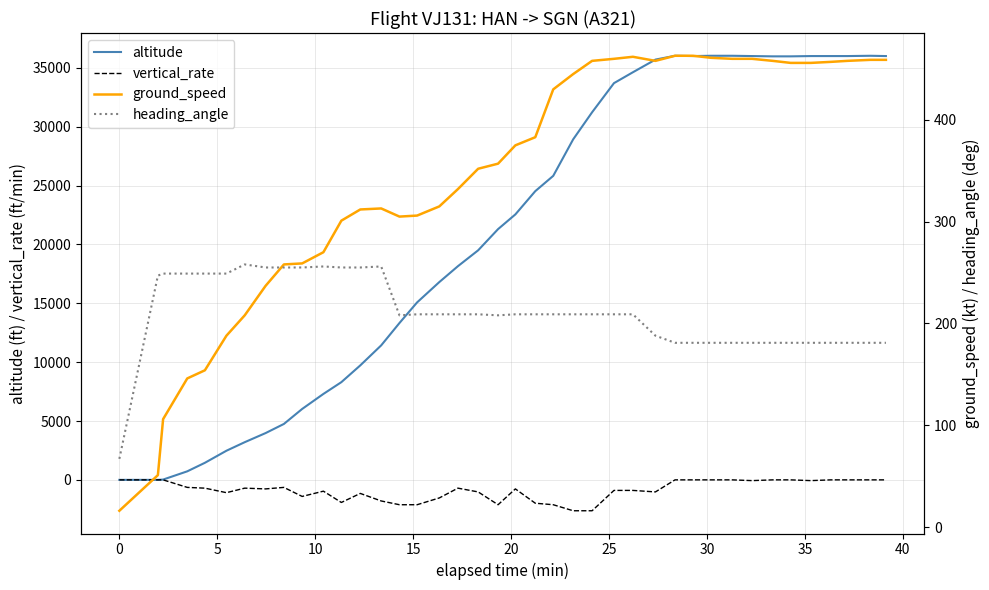

What is the minimum value for vertical_rate?

-2624